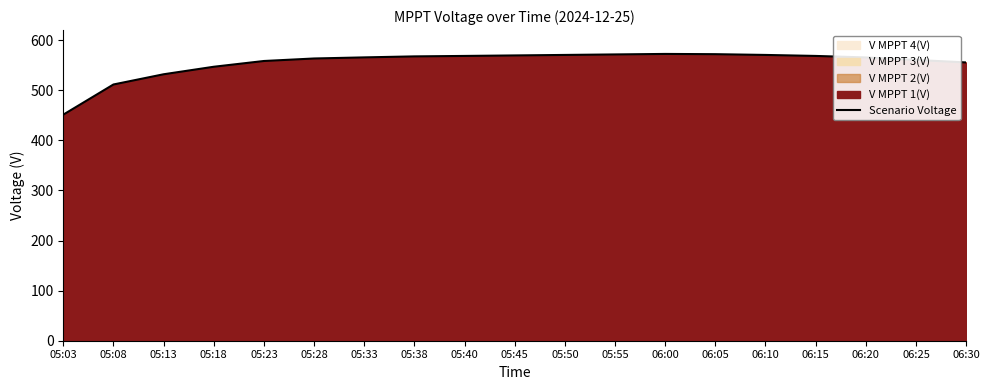

At which category does the chart reach its peak across all series?

06:00